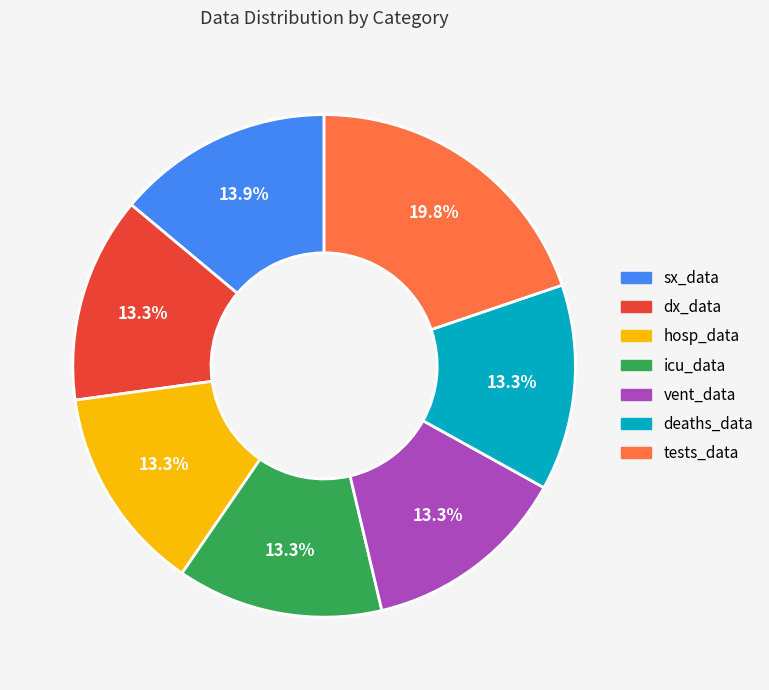

What is the ratio of the value at dx_data to the value at deaths_data?

1.0